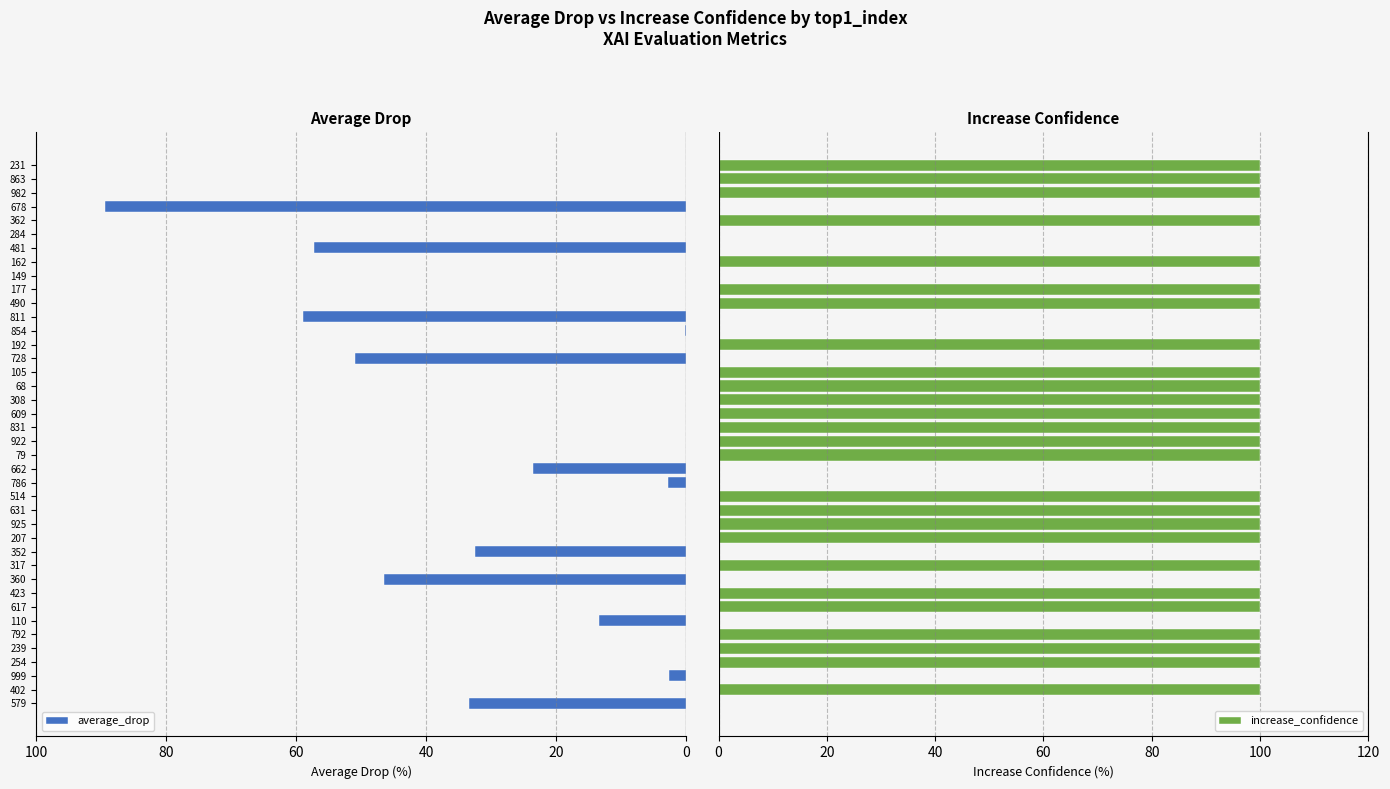

True or false: increase_confidence has a value of 100 at 982.

True